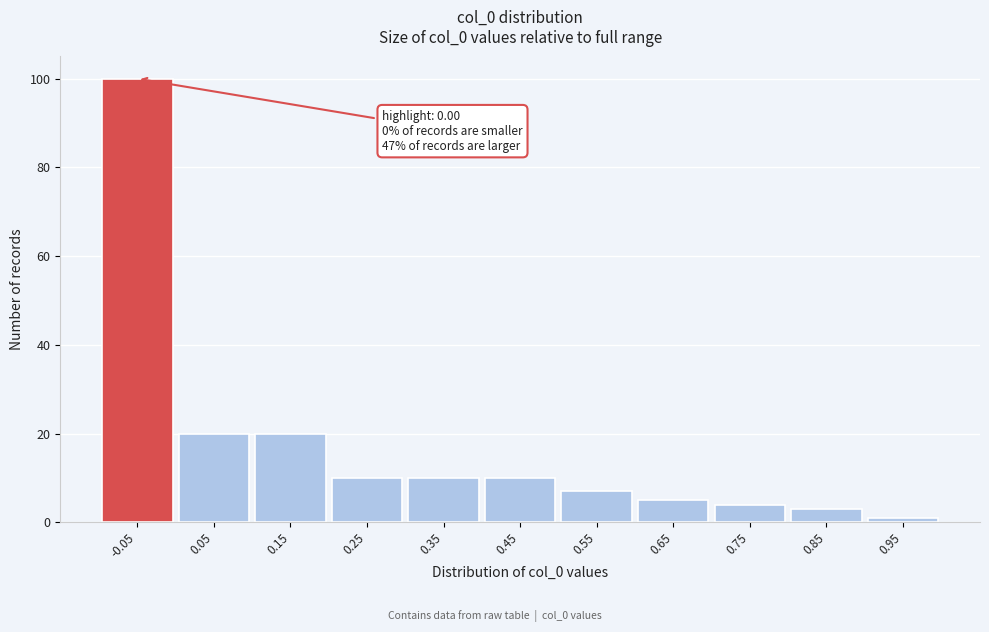

Reading left to right, transcribe all the data shown in this chart.

-0.05=100	0.05=20	0.15=20	0.25=10	0.35=10	0.45=10	0.55=7	0.65=5	0.75=4	0.85=3	0.95=1